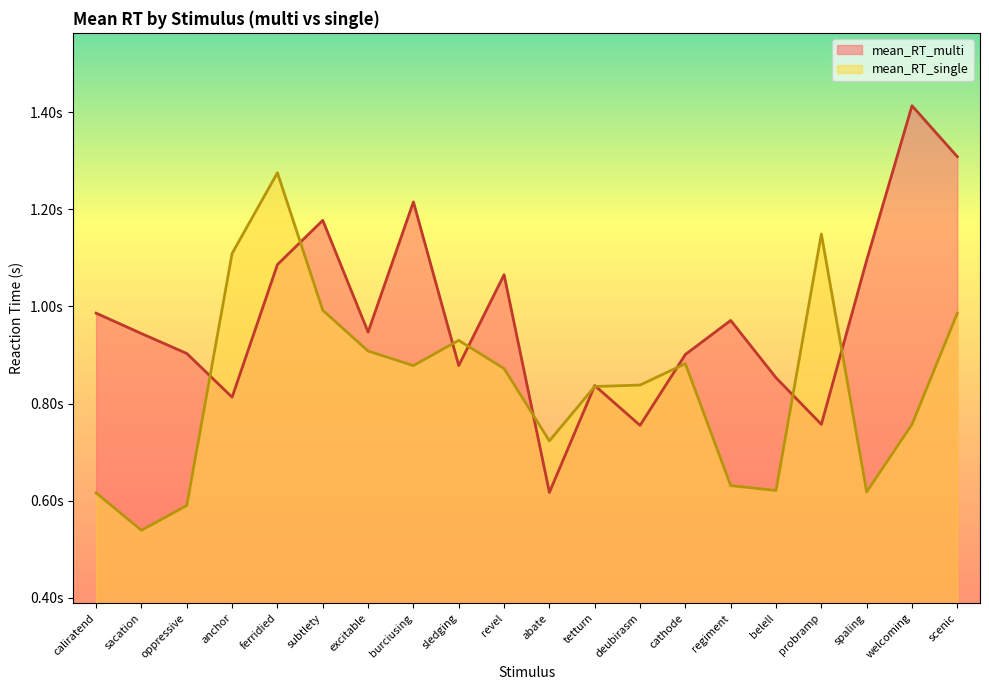

What is the label of the 7th point from the right?

cathode